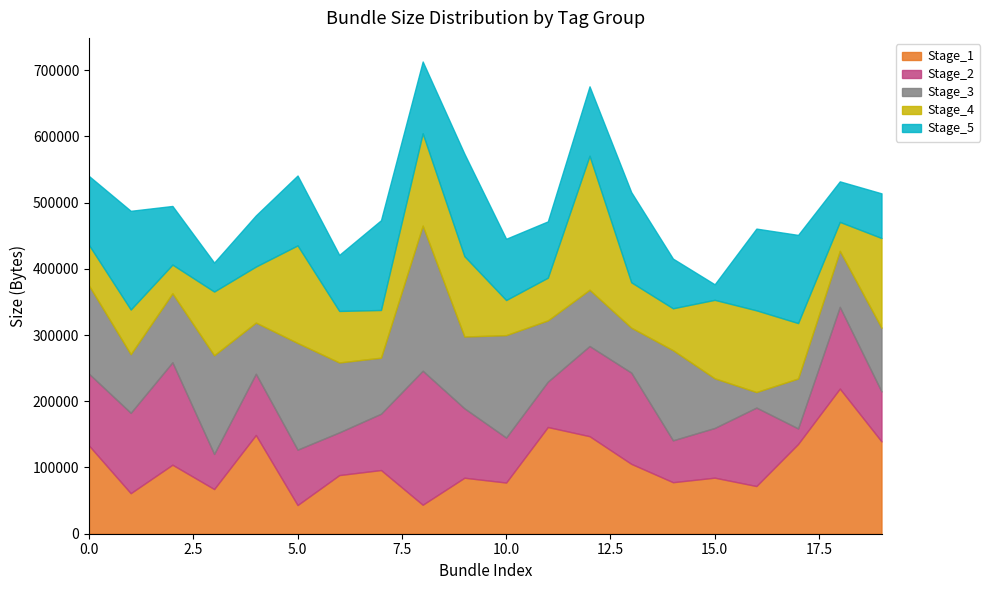

What is the difference between the maximum and minimum values in the Stage_2 series?

178855